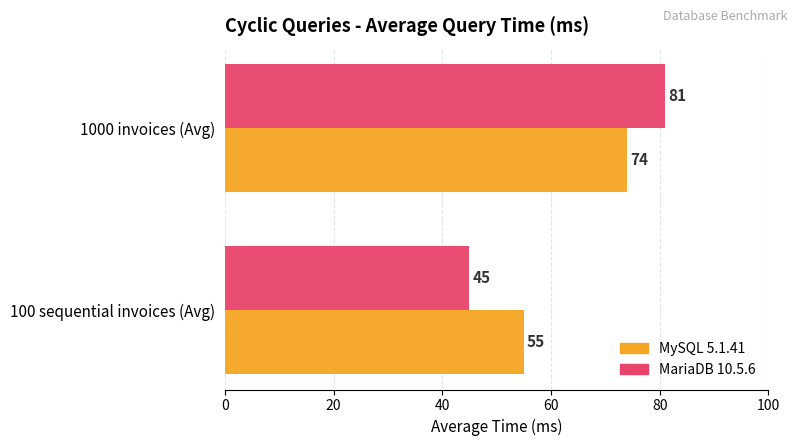

List the series in order of their peak value, highest first.

MariaDB 10.5.6, MySQL 5.1.41